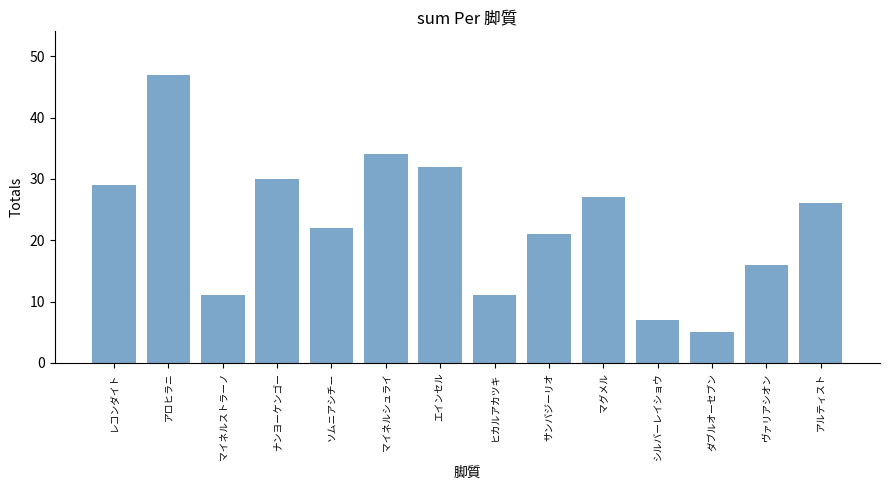

What is the ratio of the value at マグメル to the value at アロヒラニ?

0.6